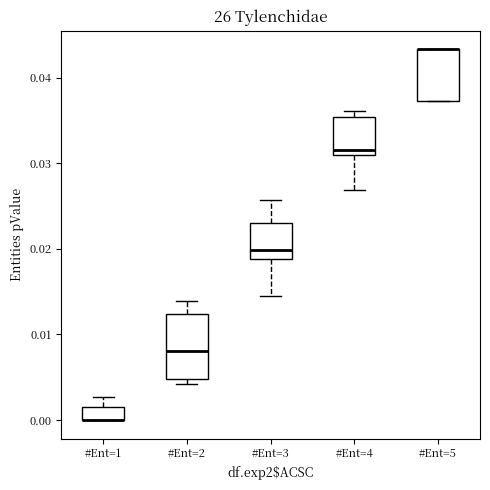

Where does the median line of the box for #Ent=4 sit on the y-axis? The values are not printed on the chart, so give them approximately, as read against the axis.

0.032